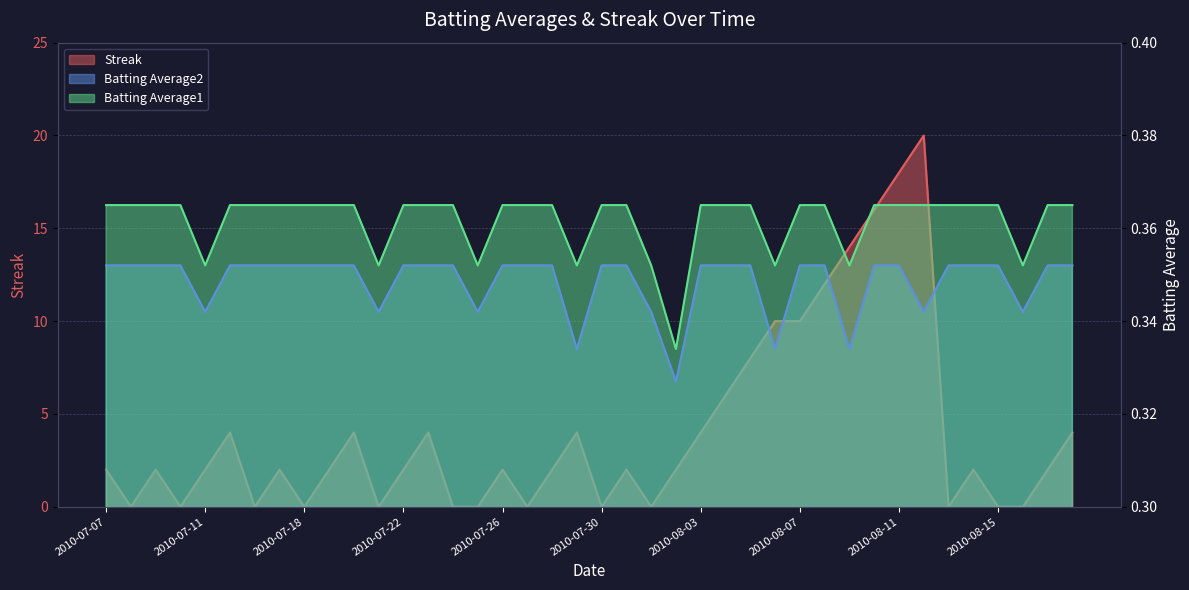

Is it true that Streak equals 16.0 at 2010-08-10?

True